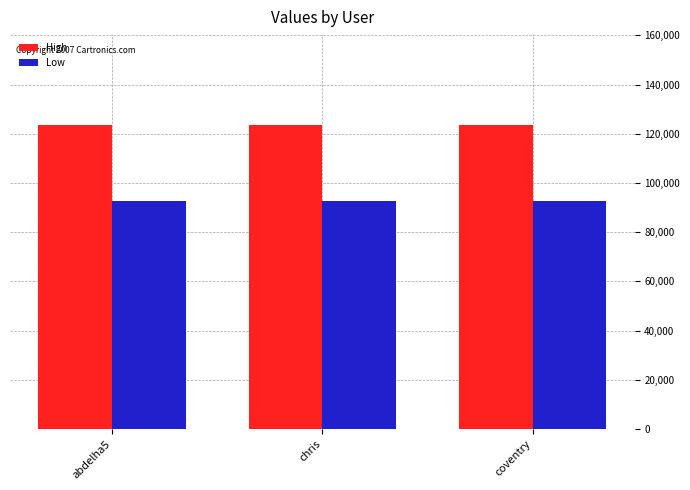

The value of High at abdelha5 is 164823. True or false?

False